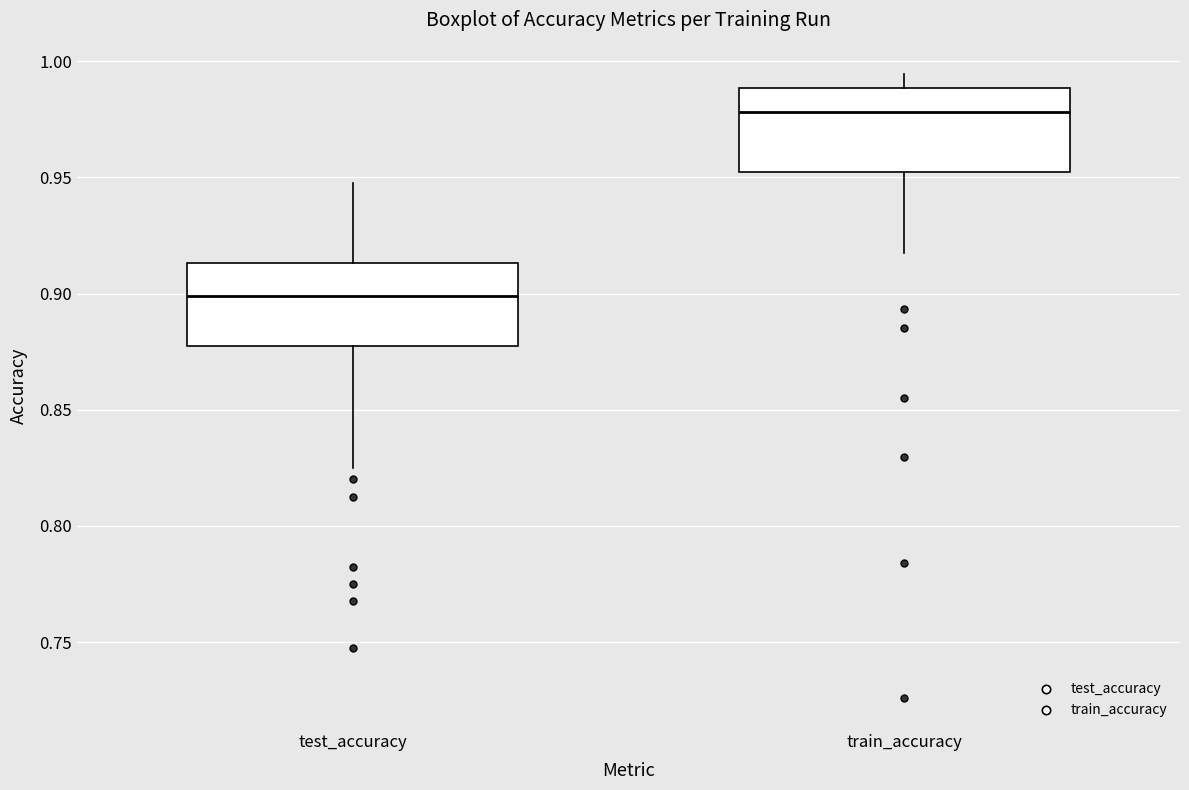

Where does the upper whisker of the box for test_accuracy end on the y-axis? The values are not printed on the chart, so give them approximately, as read against the axis.

0.950